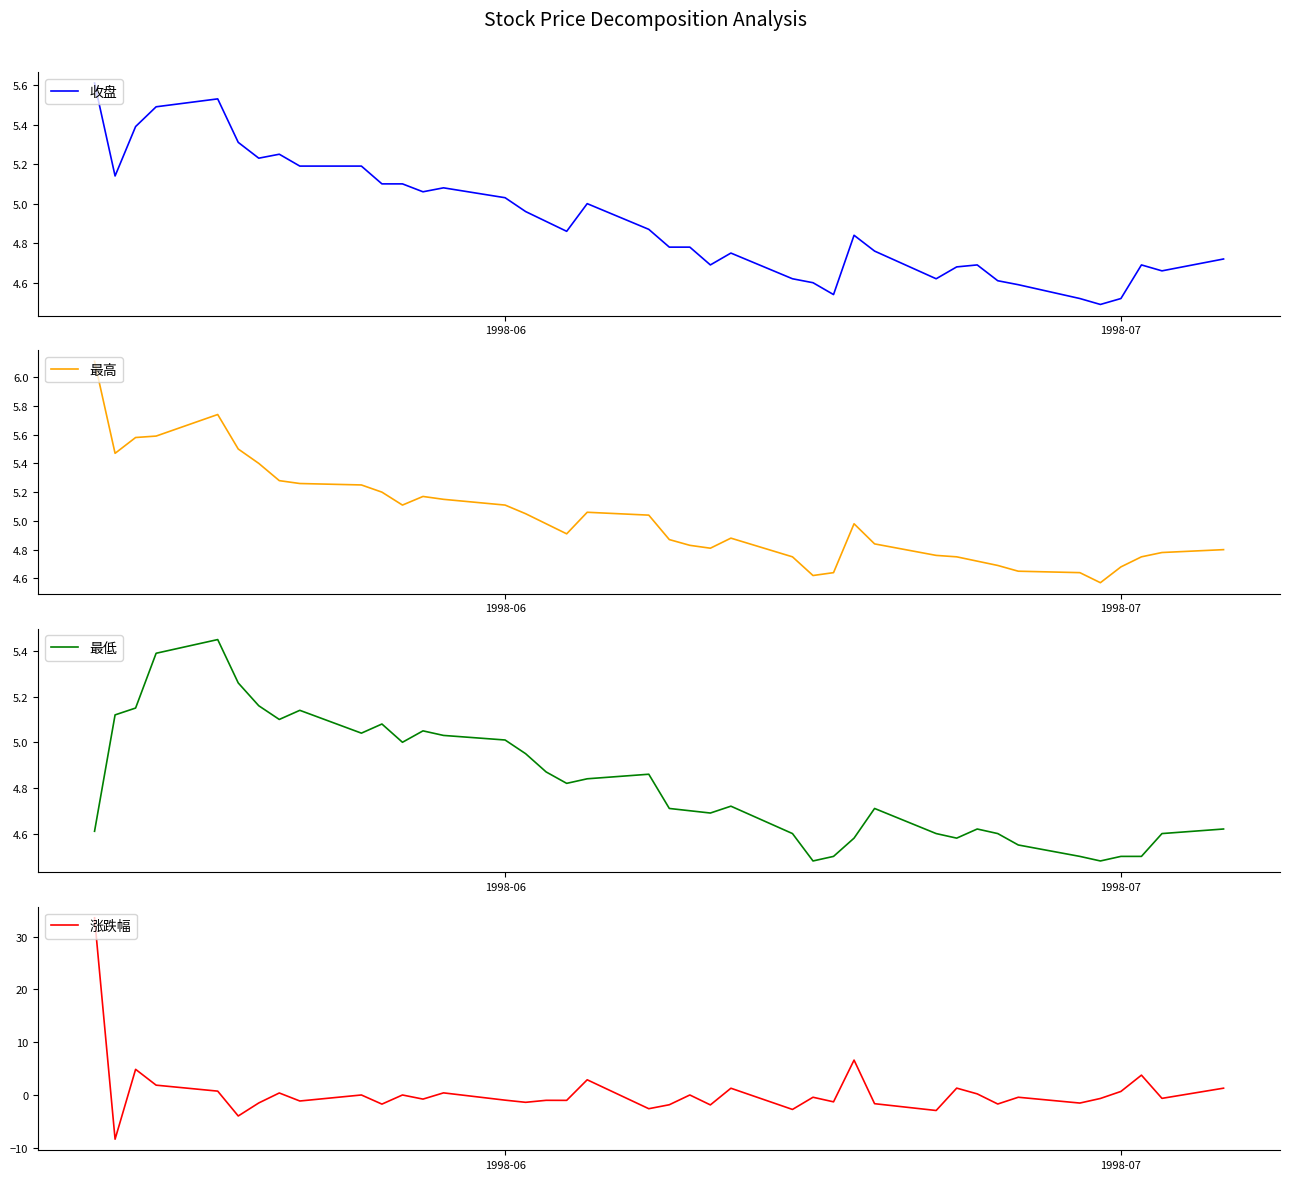

Which series ends up on top after the final intersection of 涨跌幅 and 最高?

最高